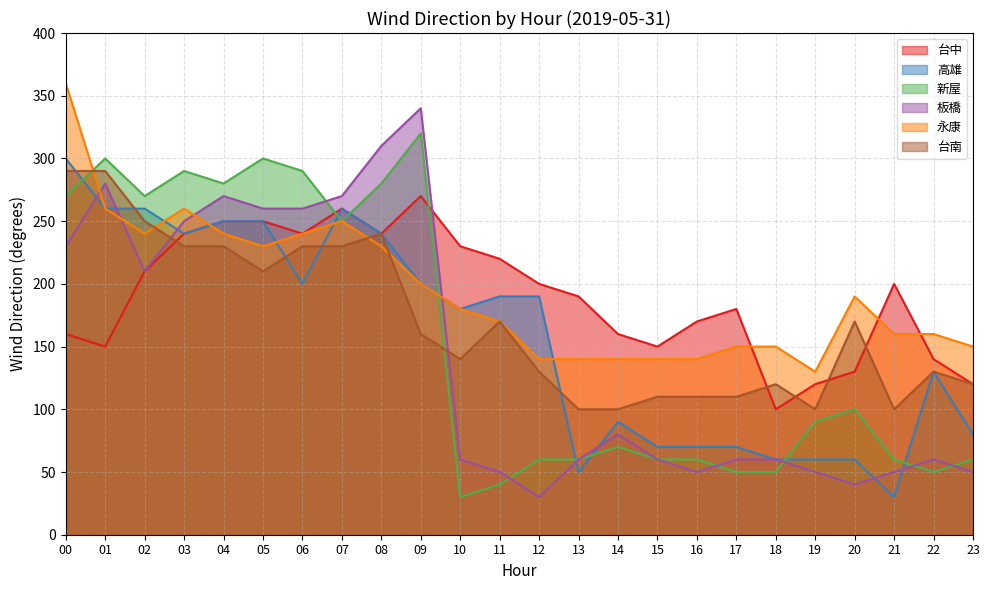

List the series in order of their peak value, lowest first.

台中, 台南, 高雄, 新屋, 板橋, 永康